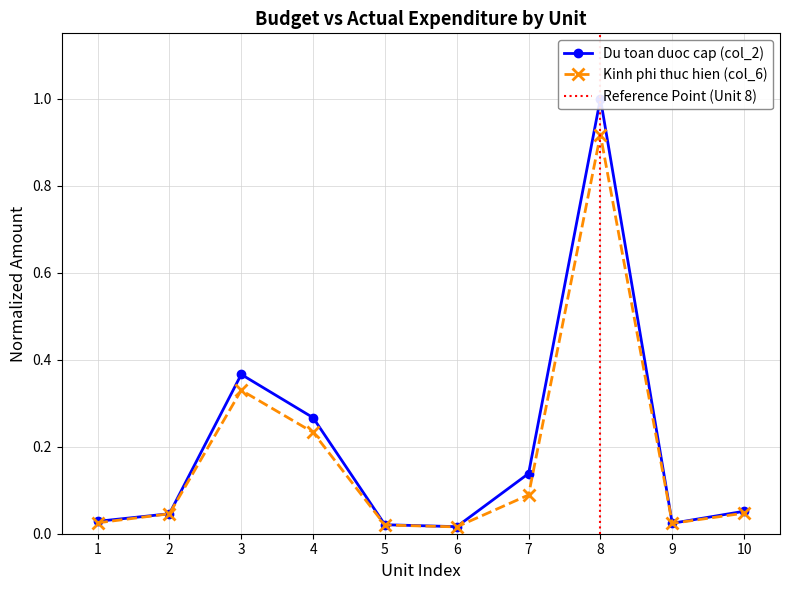

Which series has the widest spread of values?

Du toan duoc cap (col_2)